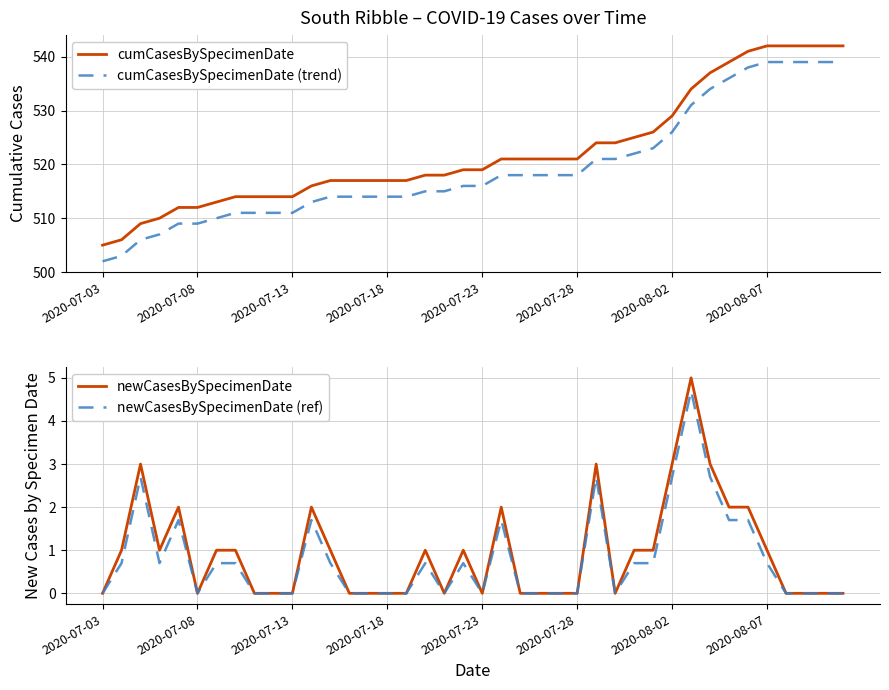

Where does the Cumulative Cases (smooth) series first go above 516?

21